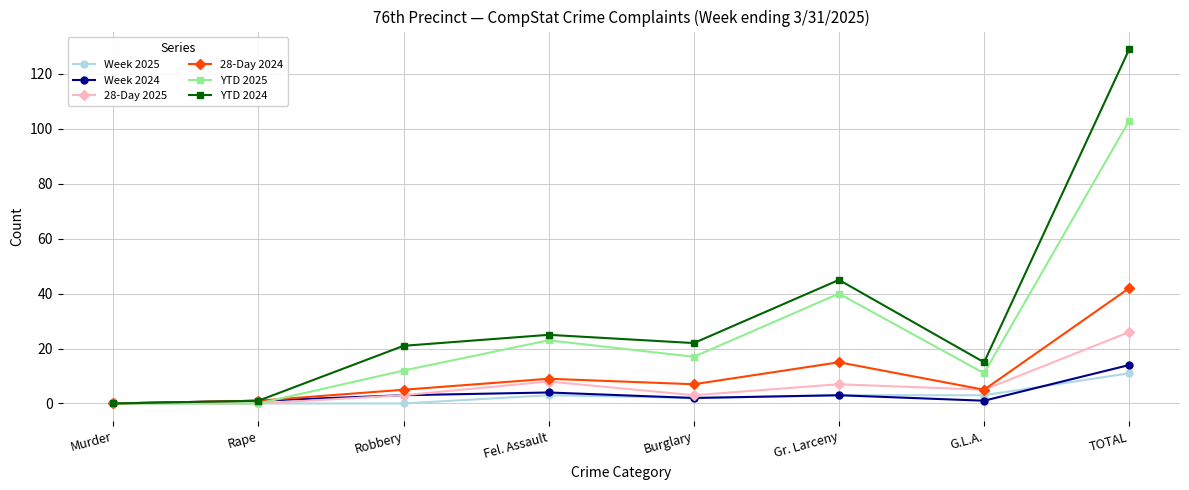

Is the value of Week 2025 at Gr. Larceny greater than the value of YTD 2024 at TOTAL?

No